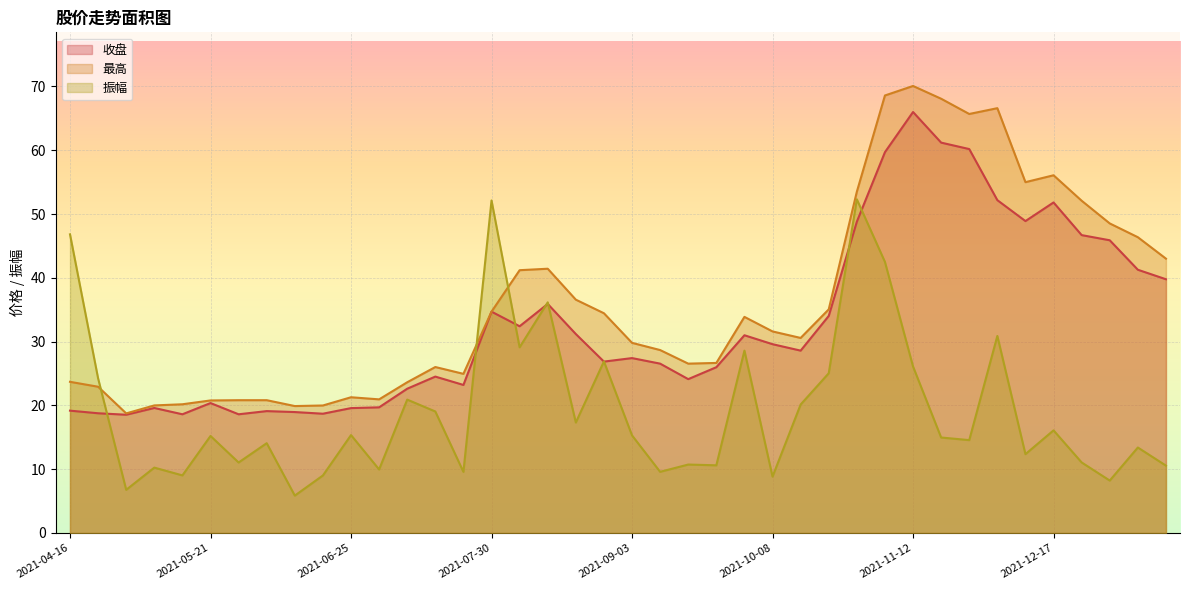

At which category does 最高 reach its first local peak?

2021-06-25